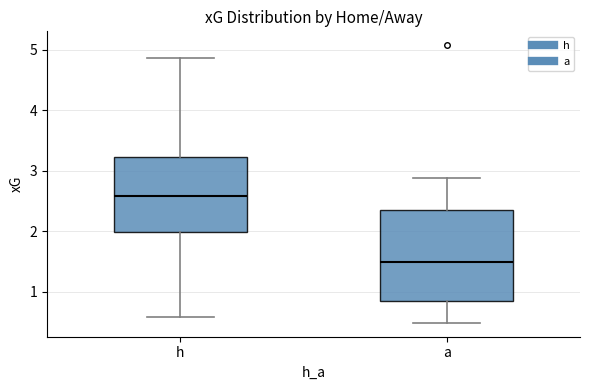

Reading left to right, transcribe this box plot: for each box, give where its median line is, the range the box spans, and where its two whiskers end, as read against the y-axis. The values are not printed on the chart, so give them approximately, as read against the axis.

h: median 2.6, box 2.0 to 3.2, whiskers 0.6 to 4.9
a: median 1.5, box 0.8 to 2.3, whiskers 0.5 to 2.9